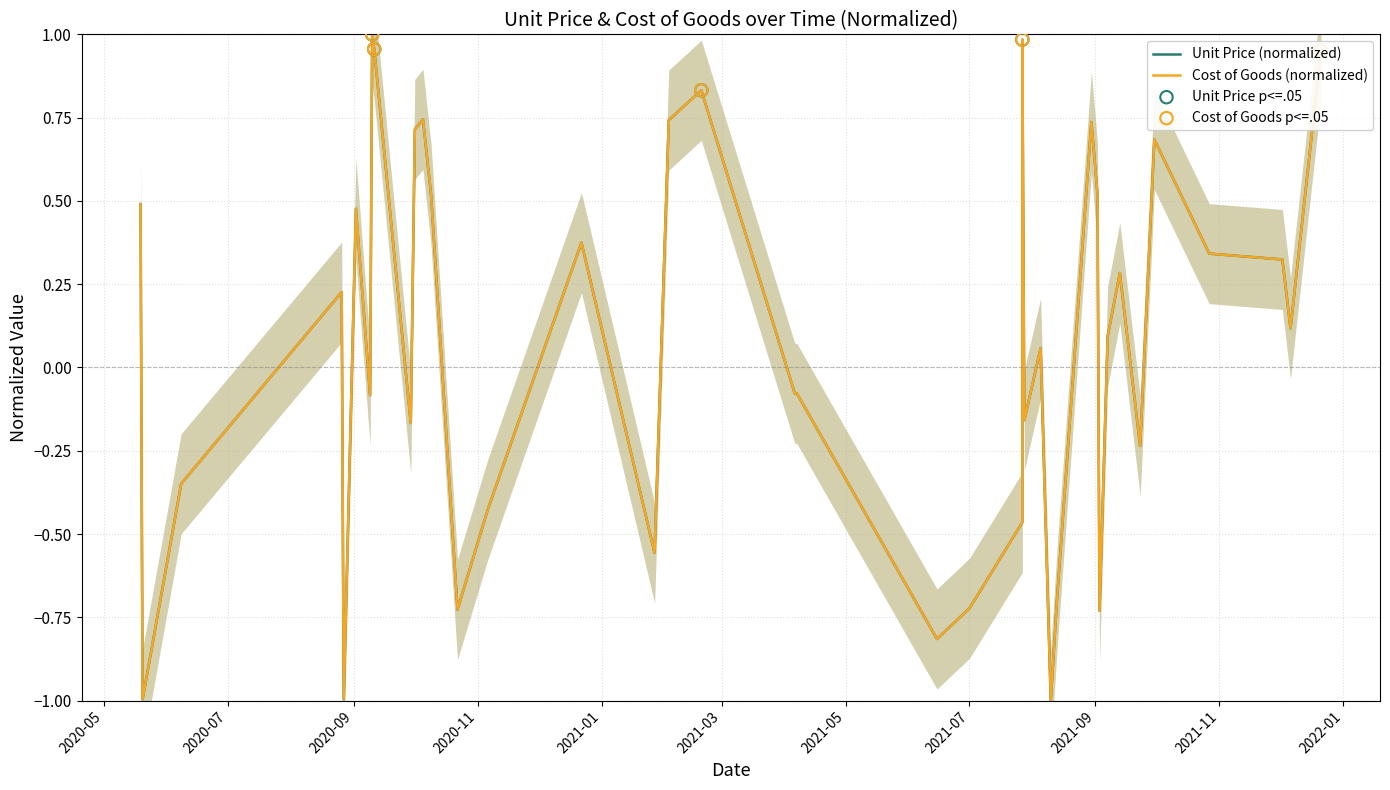

Which series reaches the maximum Y coordinate?

Unit Price